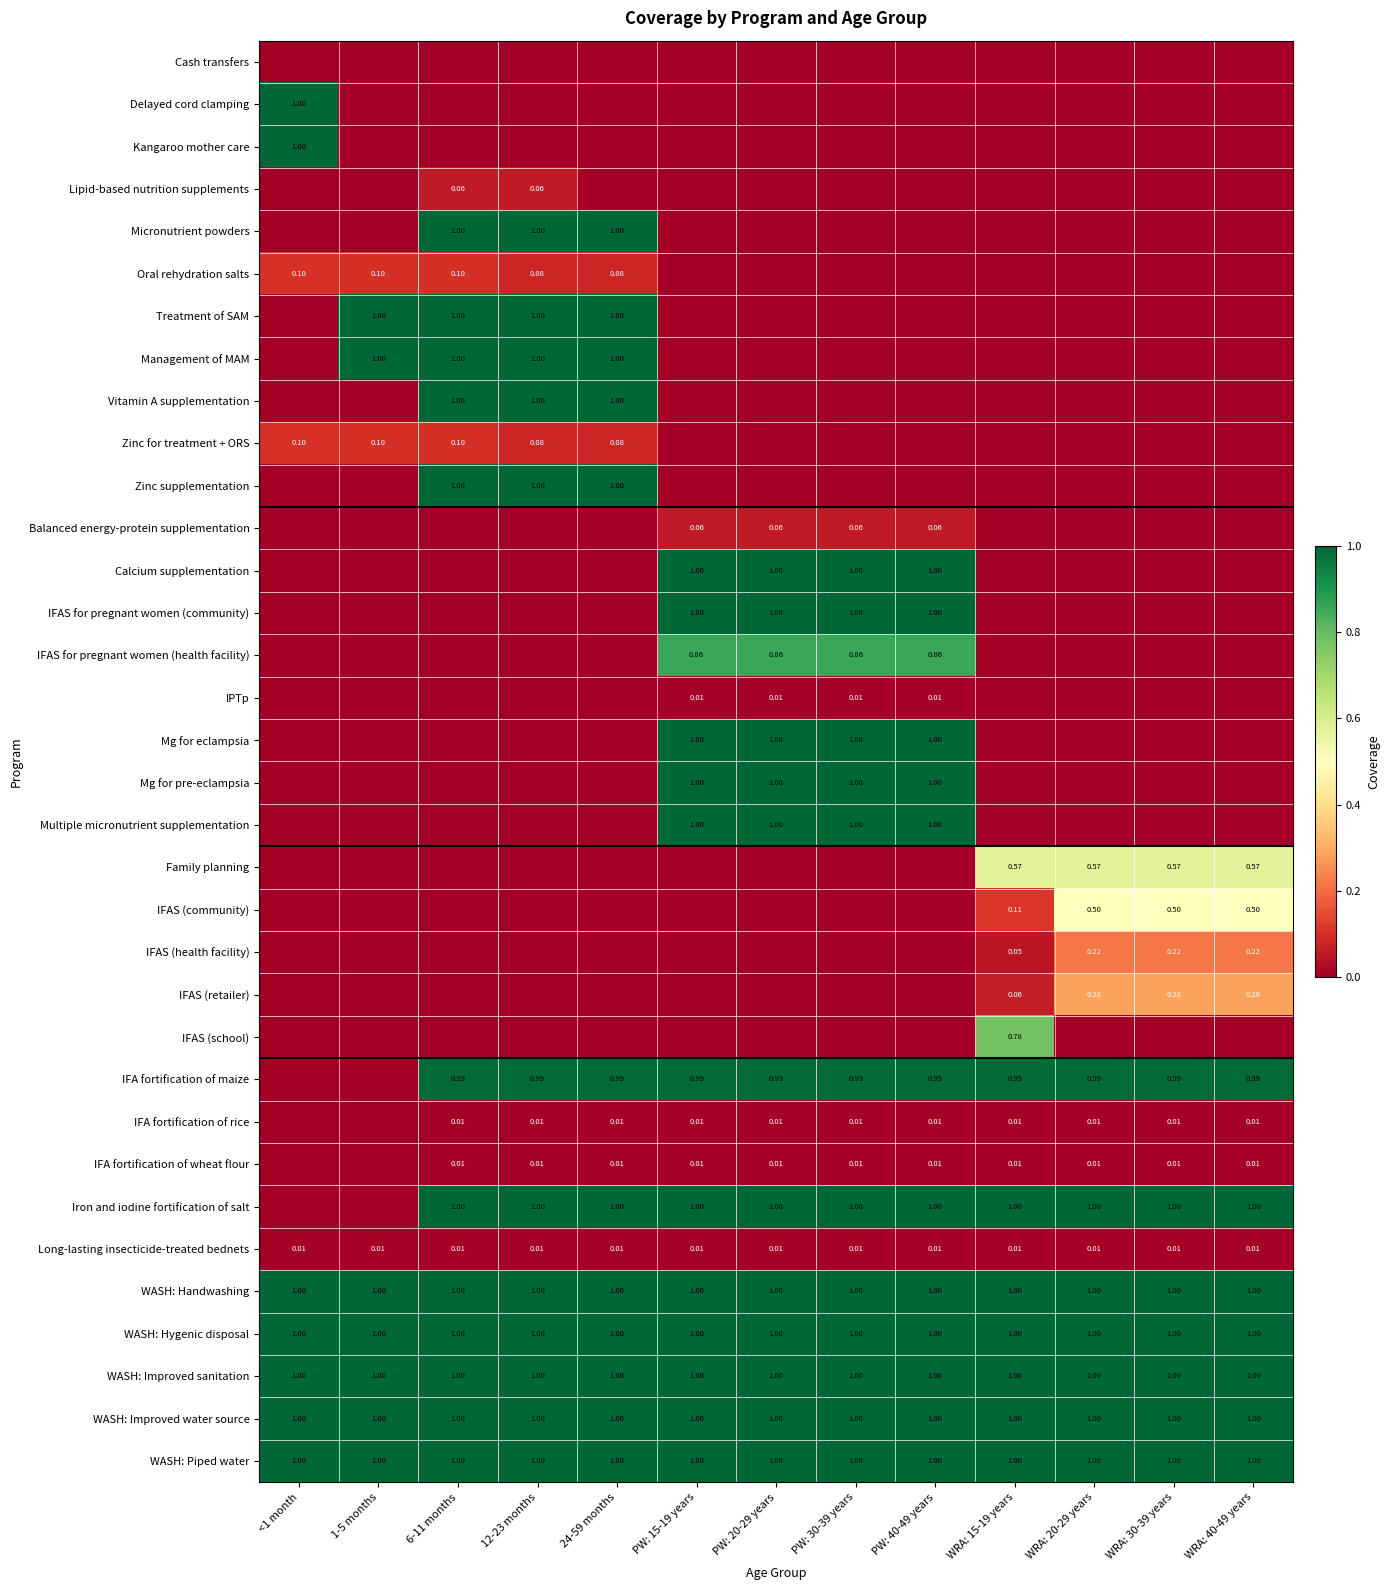

Is the value of WASH: Piped water at 1-5 months greater than the value of IFA fortification of wheat flour at 12-23 months?

Yes